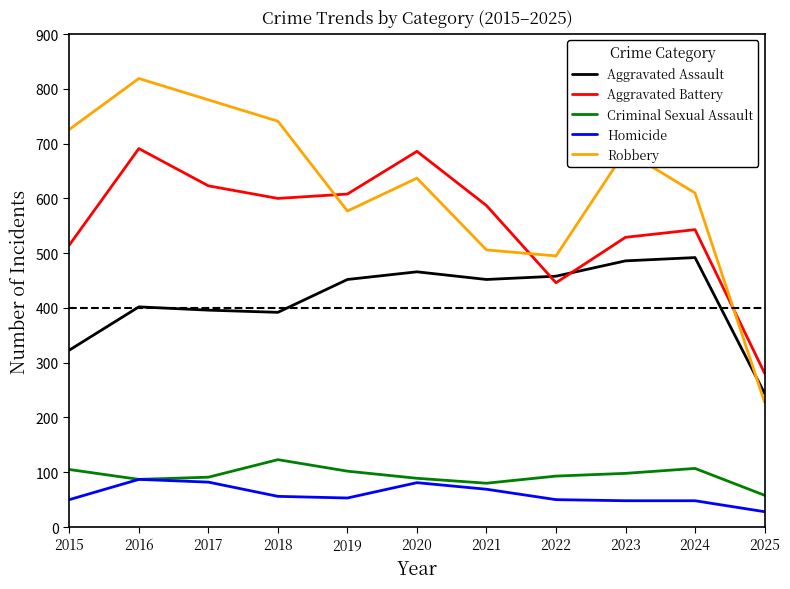

How many lines are shown in the chart?

5